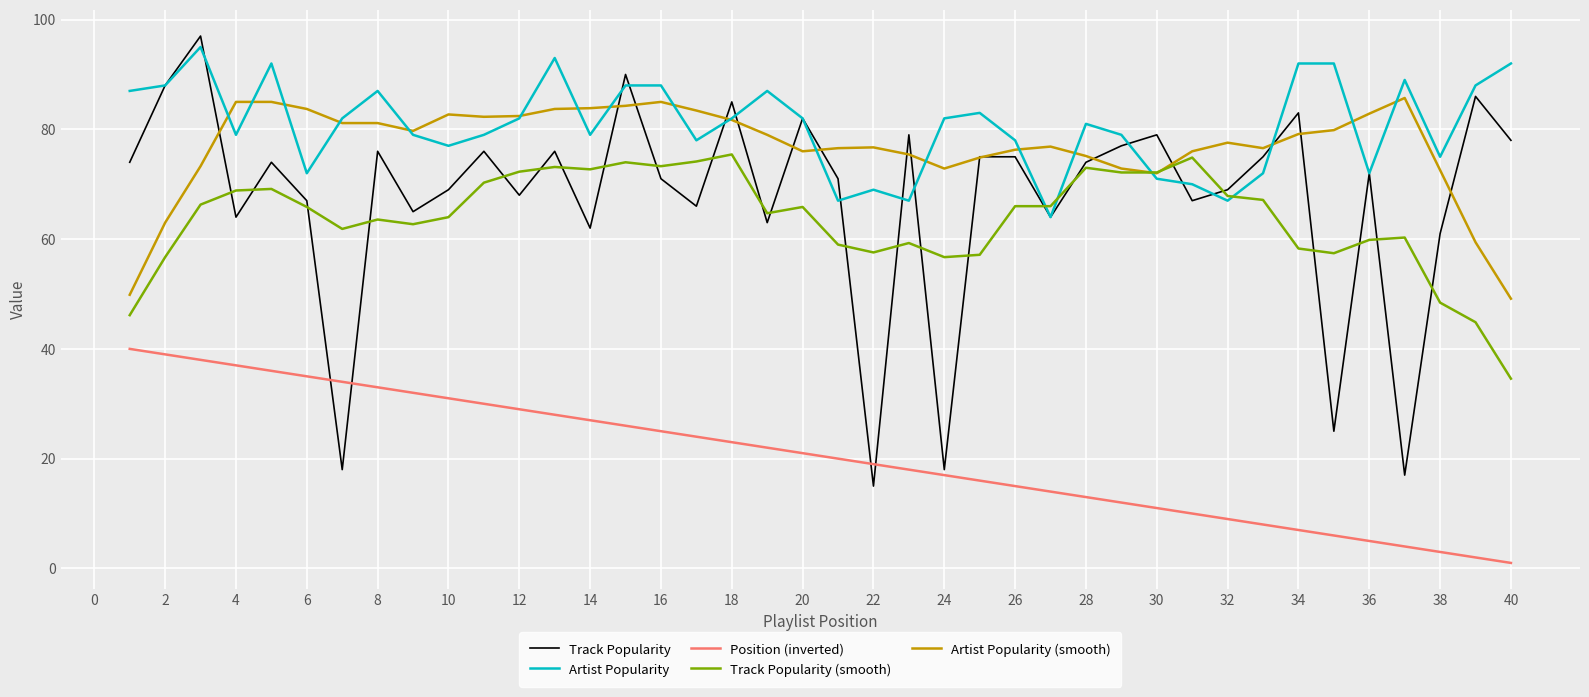

True or false: Position (inverted) and Artist Popularity intersect in this chart.

False